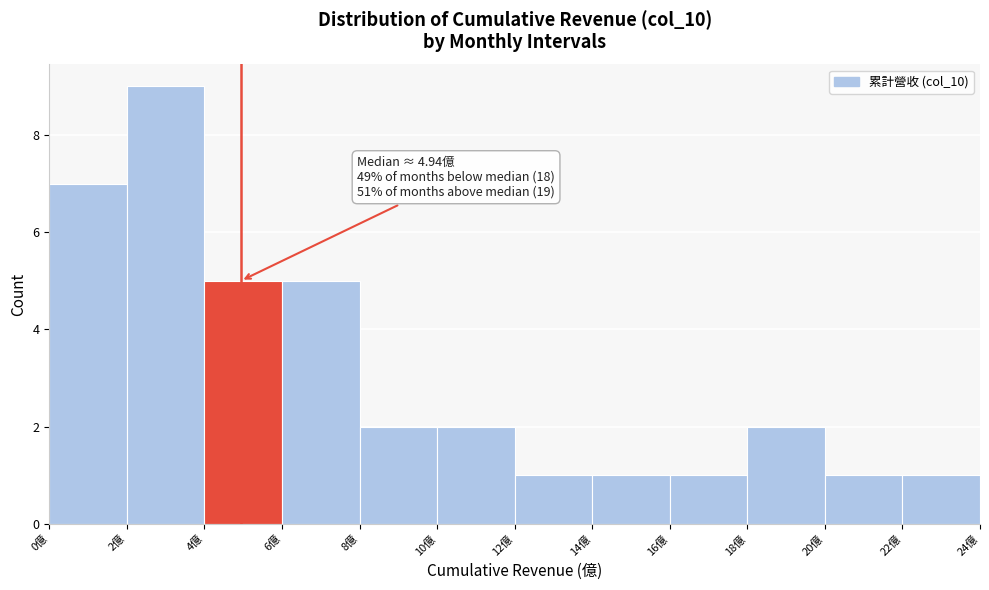

Which range on the x-axis has the tallest bar?

2 to 4